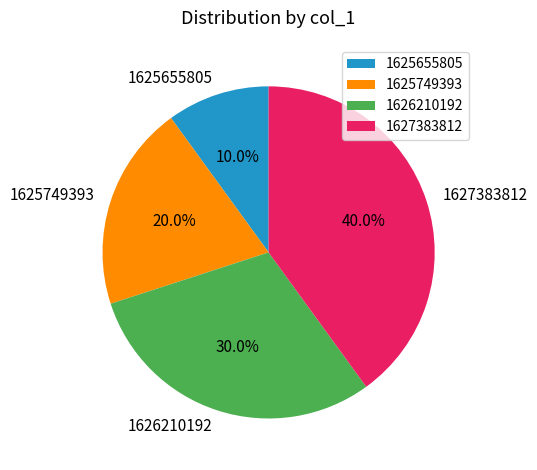

What is the smallest slice in the pie chart?

1625655805